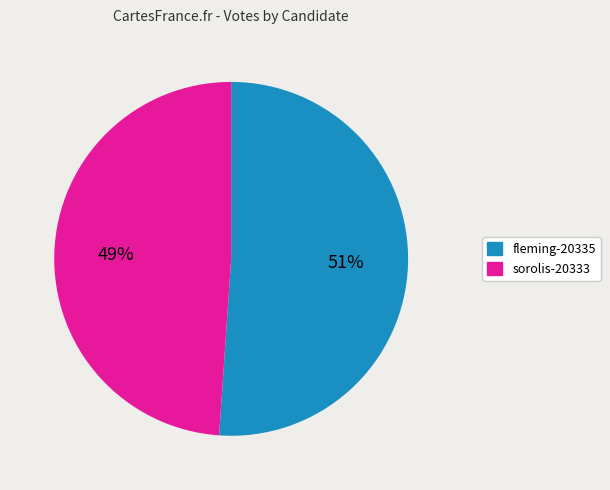

What percentage is the fleming-20335 slice, to the nearest percent?

51%